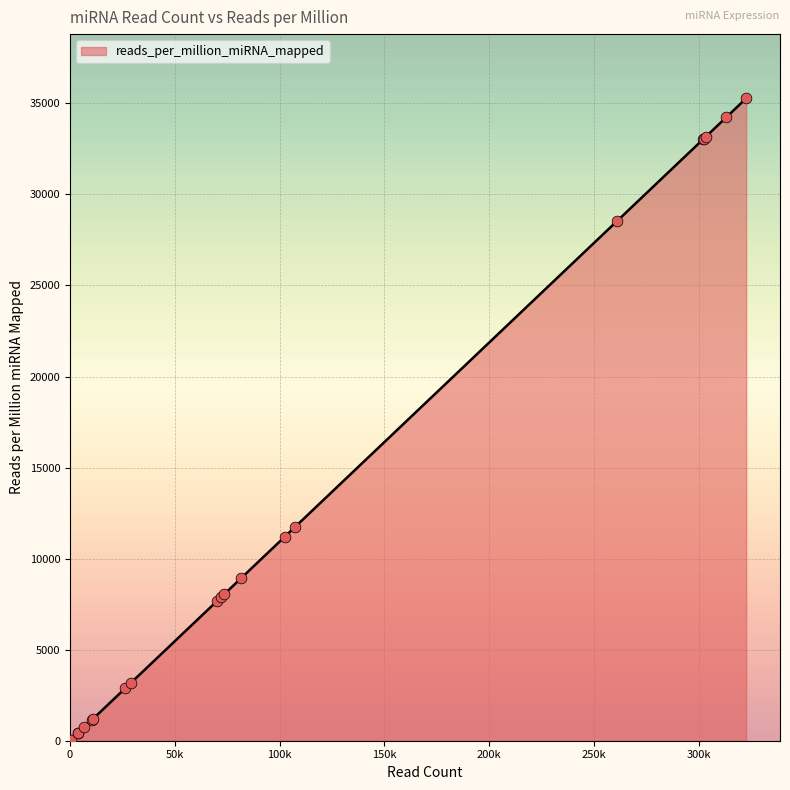

What is the maximum value shown in the chart?

35275.5